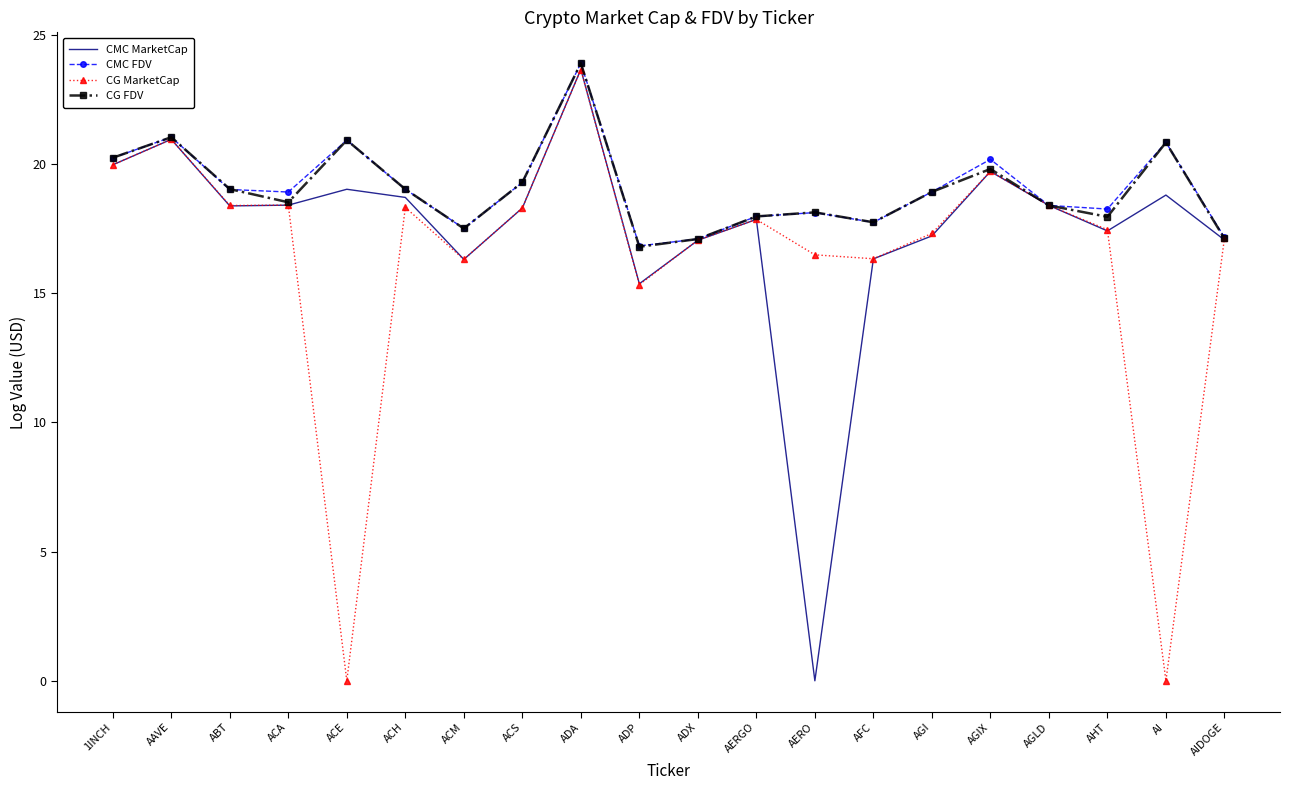

What position from the right is ACA?

17